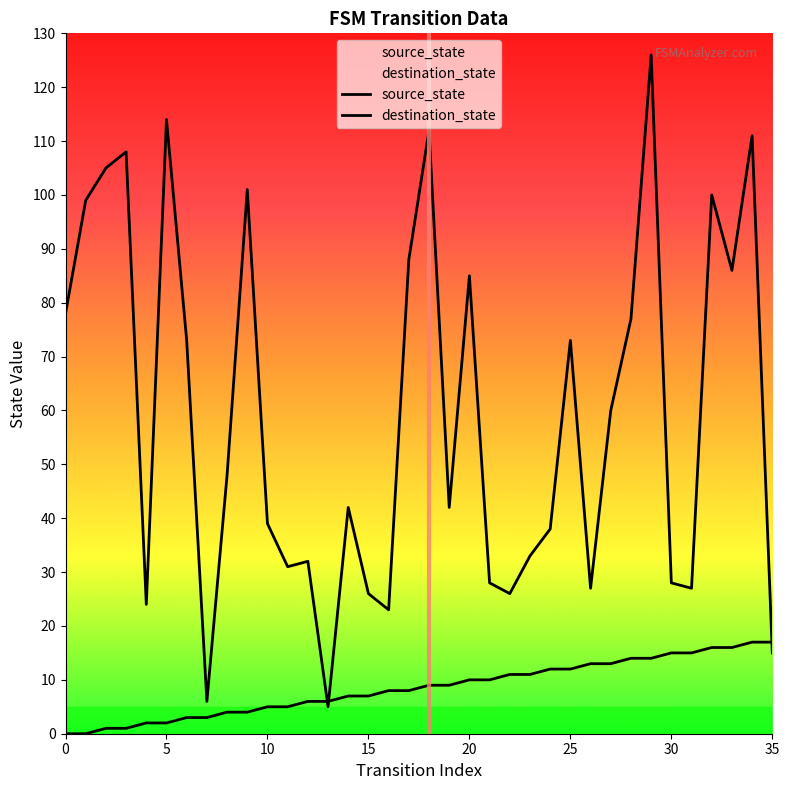

Rank the series by their average value, from lowest to highest.

source_state, destination_state